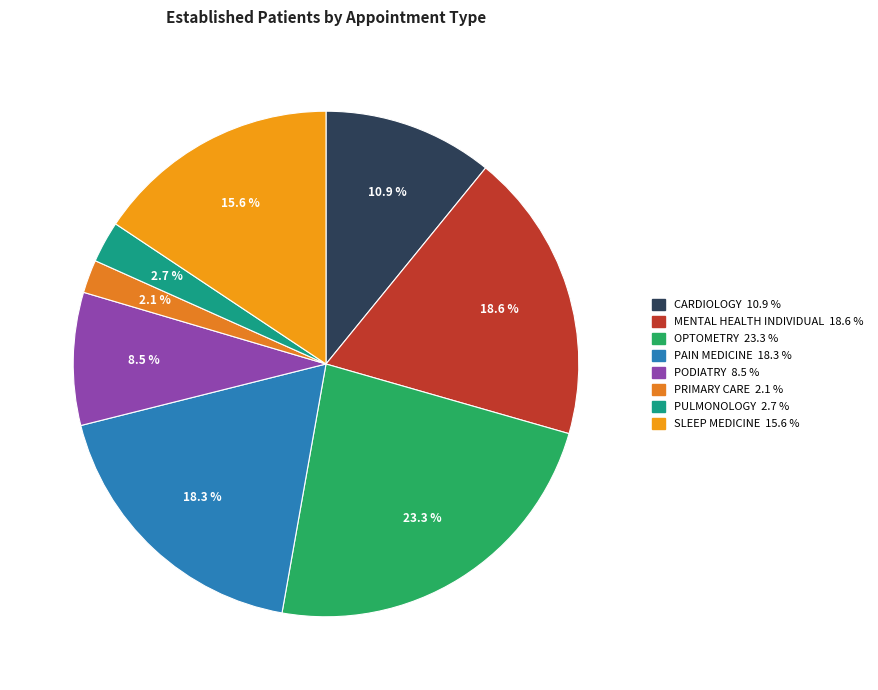

Combined, do PULMONOLOGY and PAIN MEDICINE account for over 50%?

No